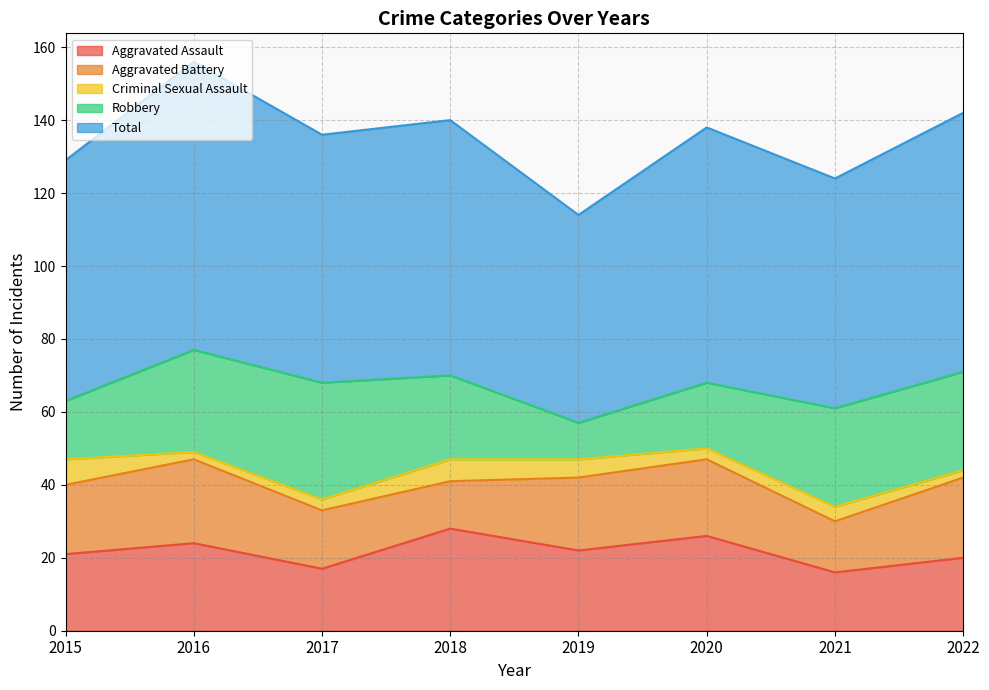

The value of Aggravated Battery at 2018 is 13. True or false?

True